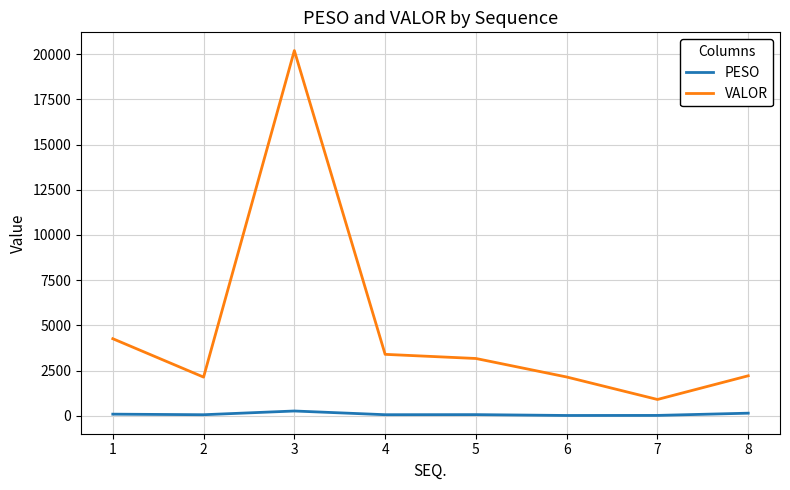

True or false: VALOR has a value of 1528.8 at 4.

False